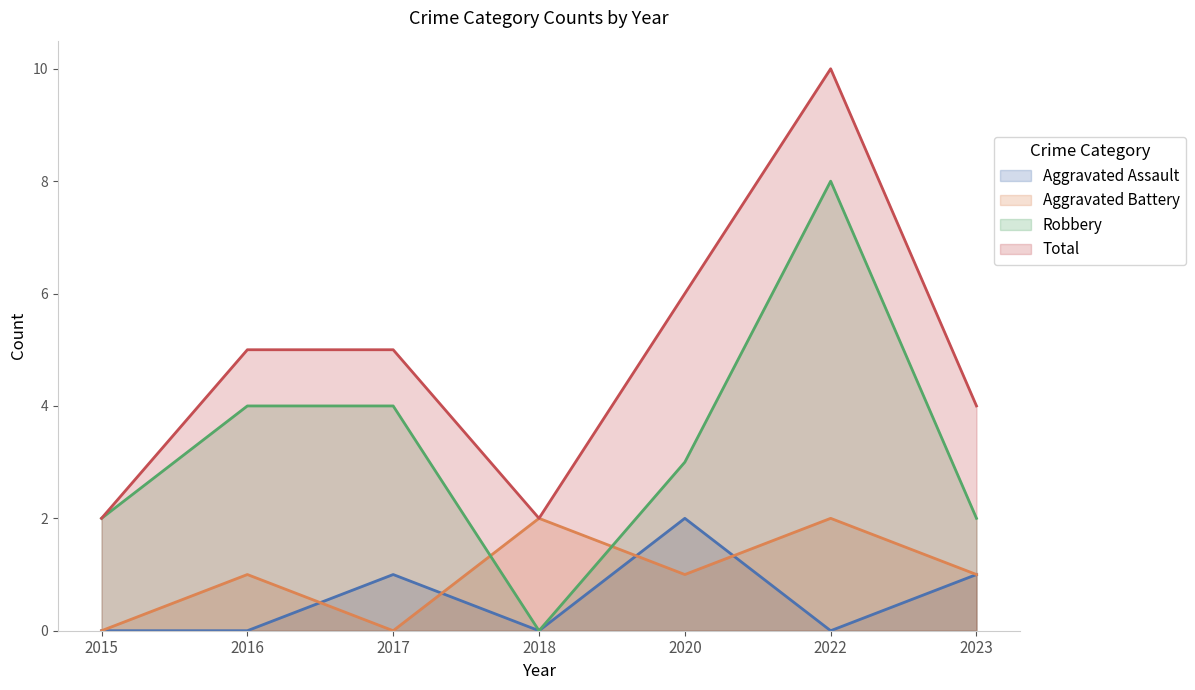

List the series in order of their peak value, highest first.

Total, Robbery, Aggravated Assault, Aggravated Battery